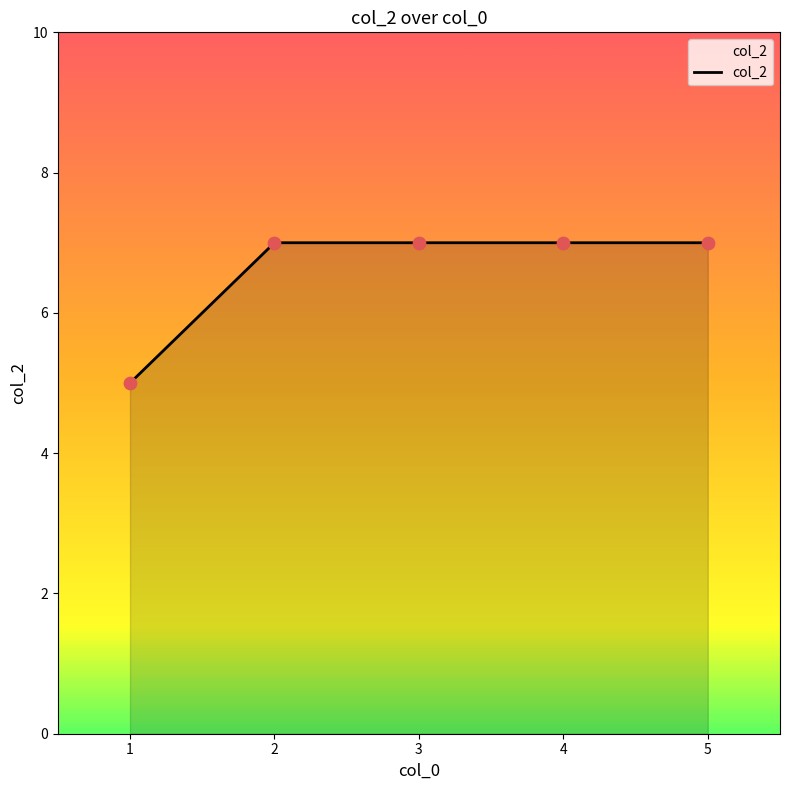

What is the ratio of the value at 3 to the value at 5?

1.0